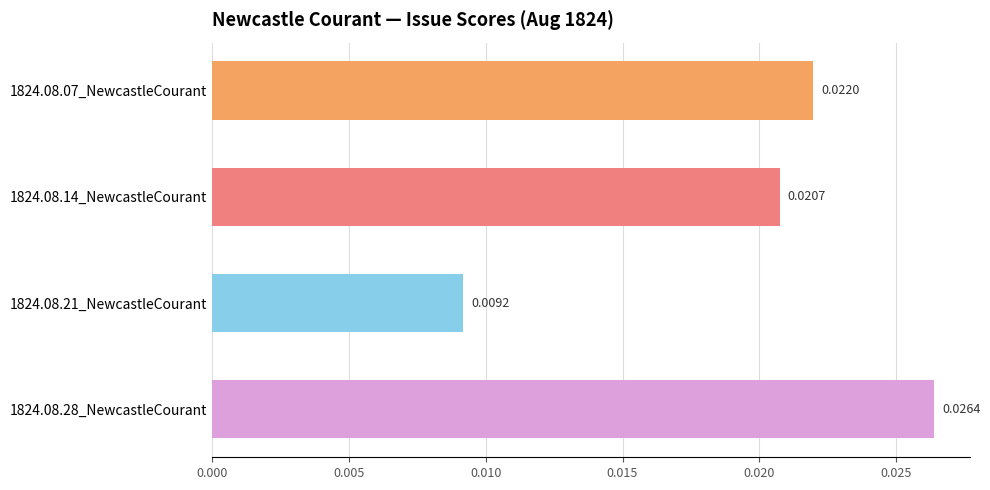

Rank the categories by value from lowest to highest.

1824.08.21_NewcastleCourant, 1824.08.14_NewcastleCourant, 1824.08.07_NewcastleCourant, 1824.08.28_NewcastleCourant